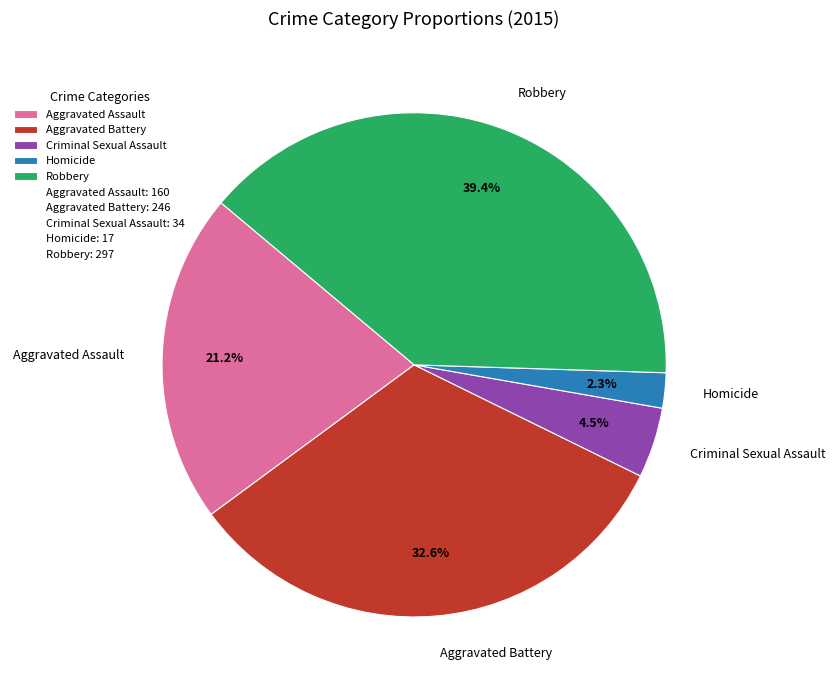

How many slices are in this pie chart?

5